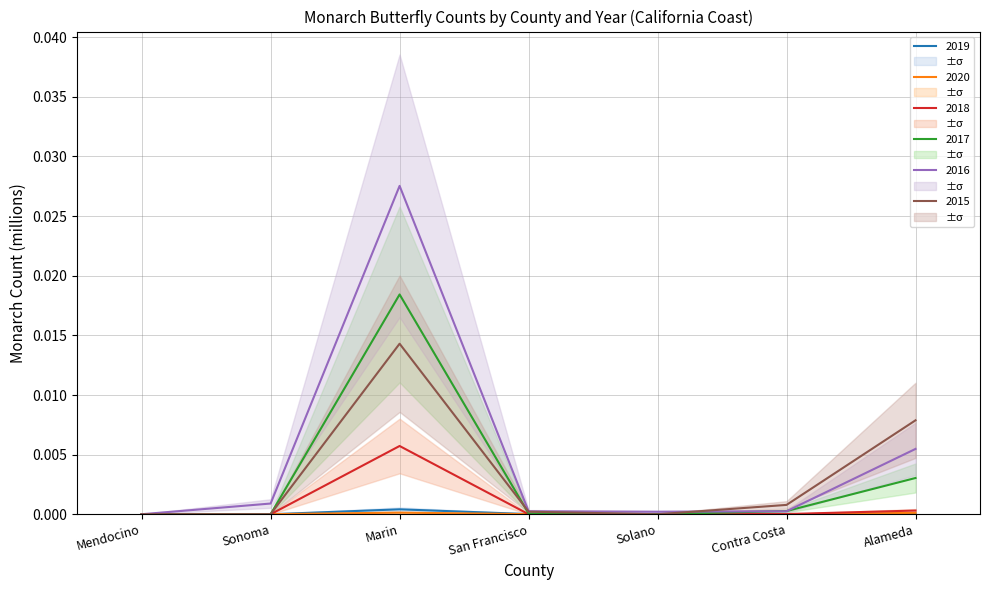

How many times do 2019 and 2015 cross each other?

2